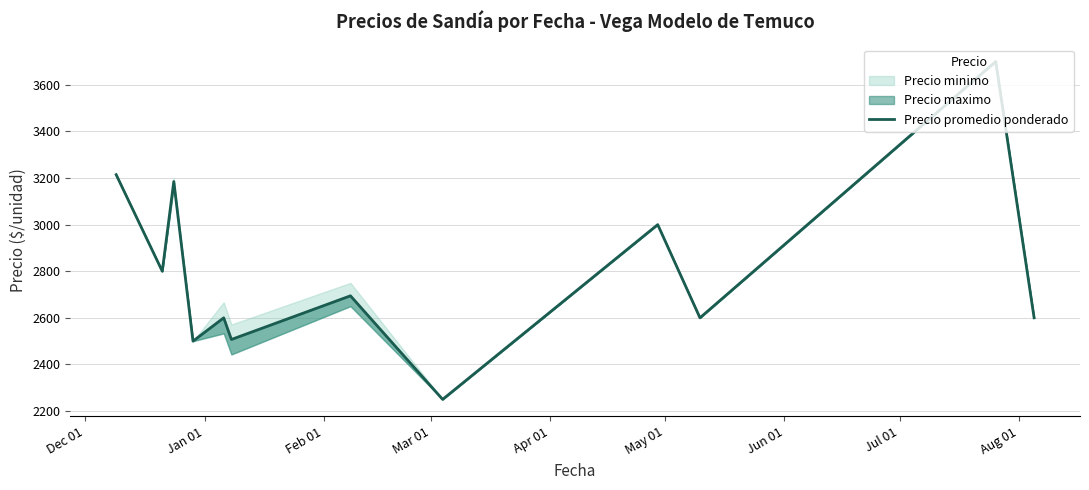

True or false: the data shows 3214.3 at Dec 01.

True